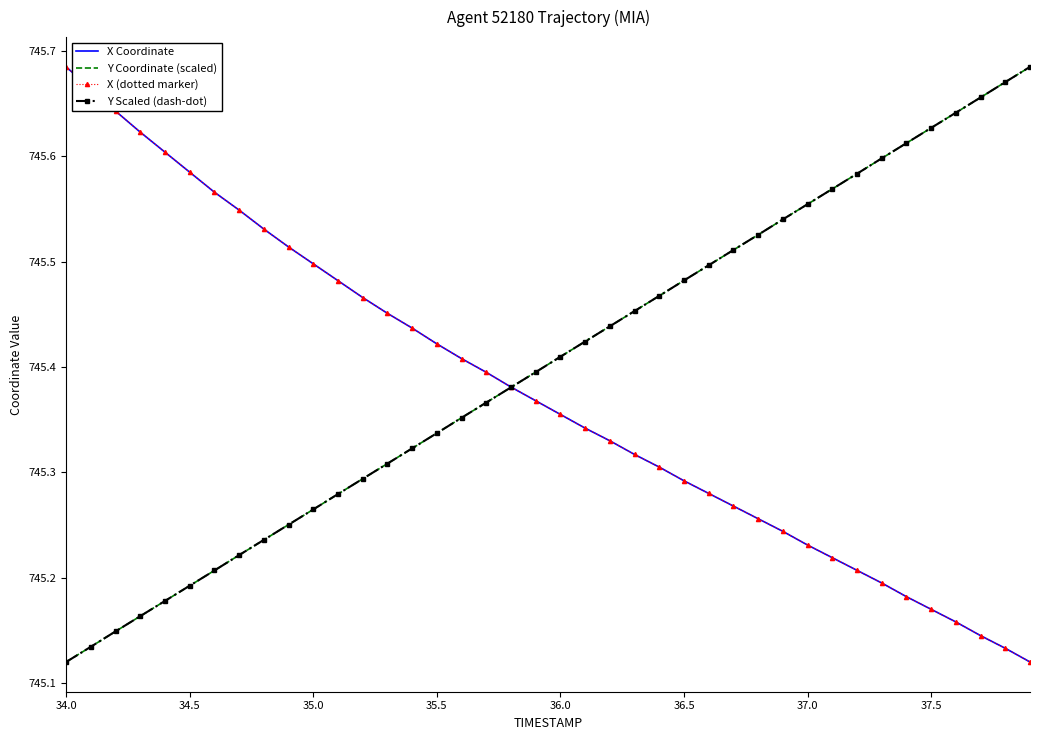

Count the Y Scaled (dash-dot) values in the range 745 to 746.

40